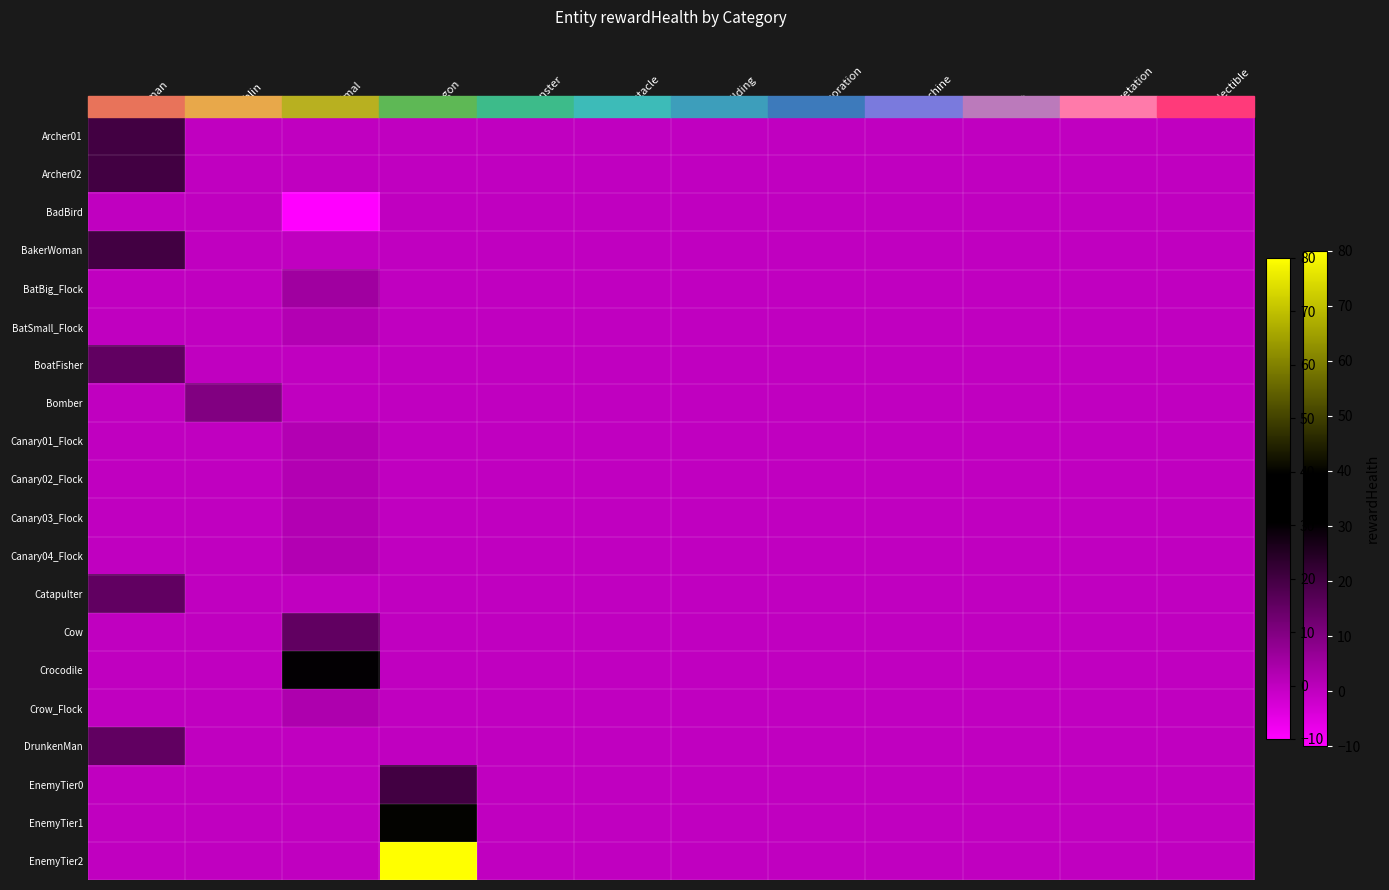

Count the number of categories in the chart.

12